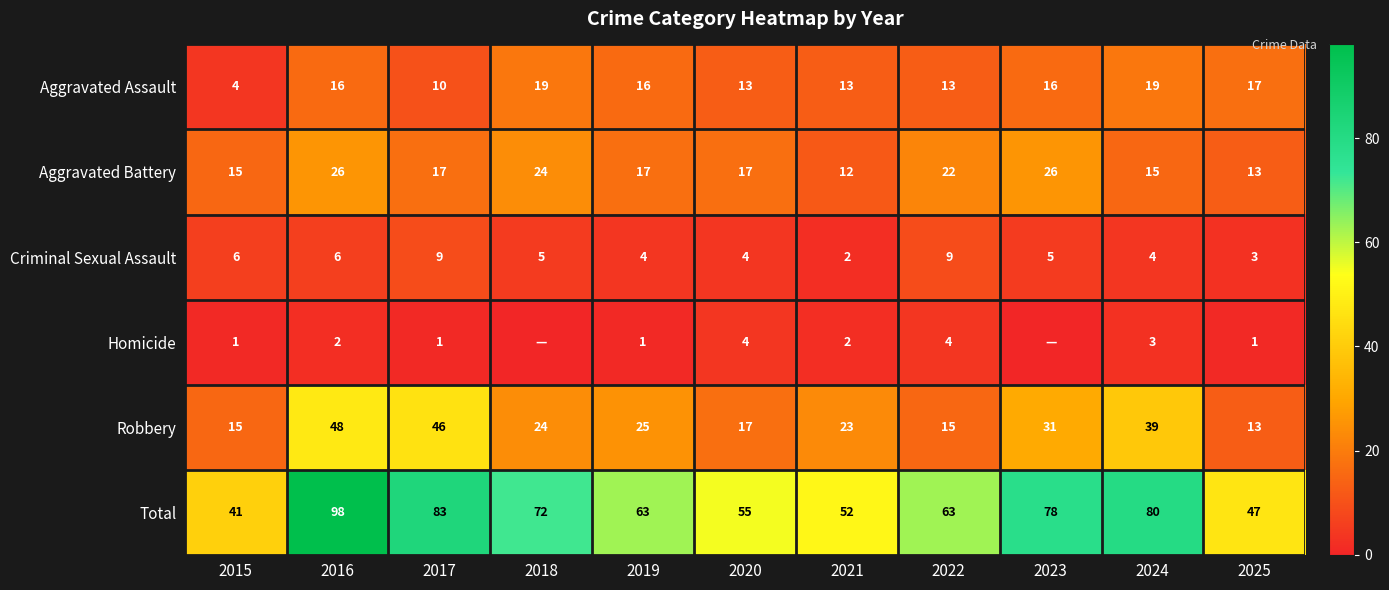

What is the difference between the Aggravated Assault values at 2021 and 2018?

6